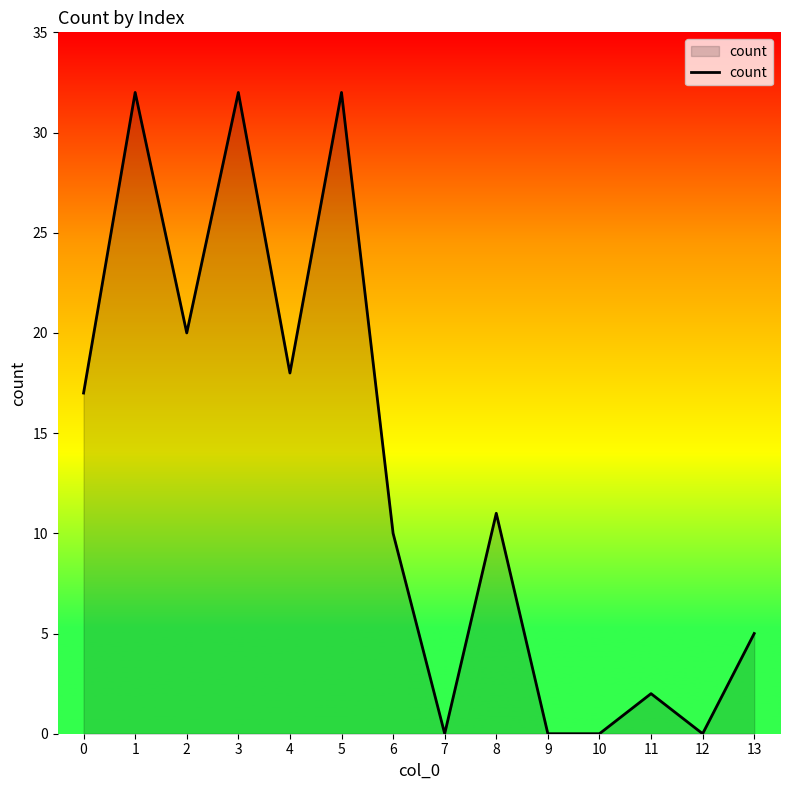

Reading left to right, list all the values displayed in this chart.

0=17	1=32	2=20	3=32	4=18	5=32	6=10	7=0	8=11	9=0	10=0	11=2	12=0	13=5